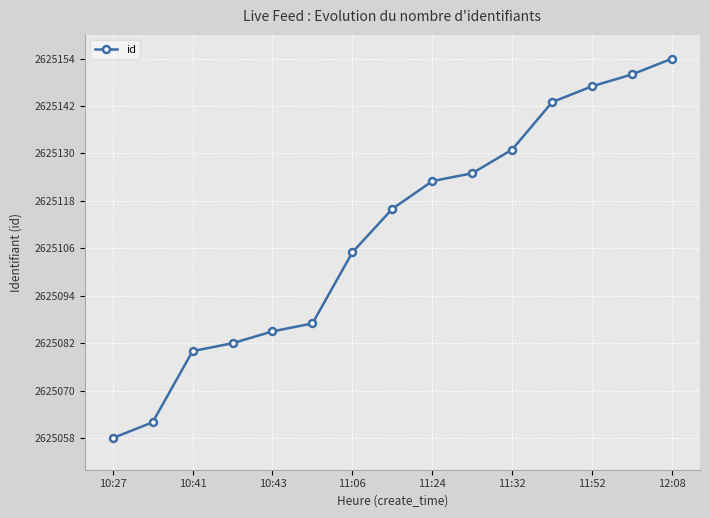

What is the average value?

2625110